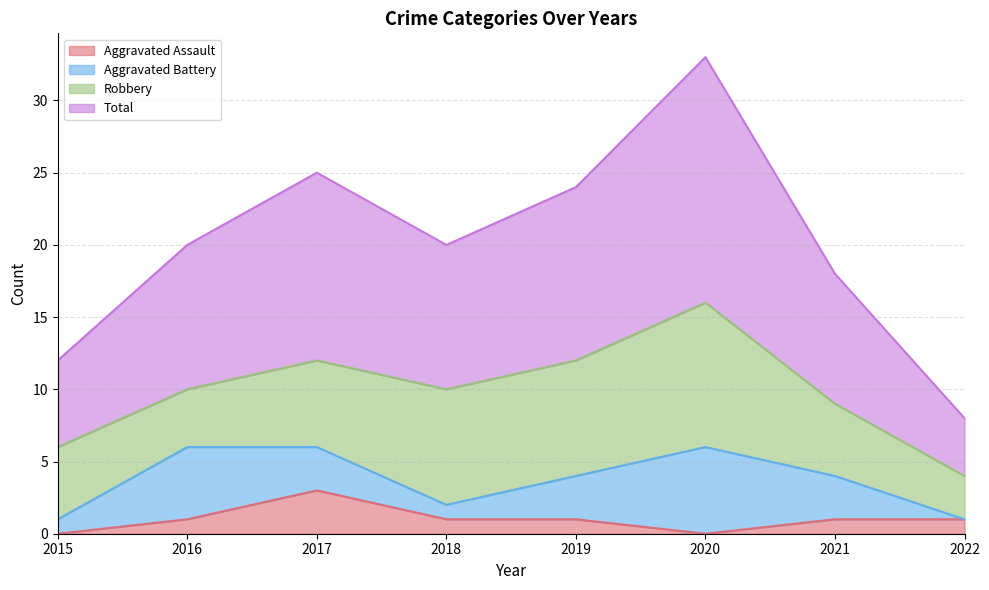

What is the average value of the Total series?

20